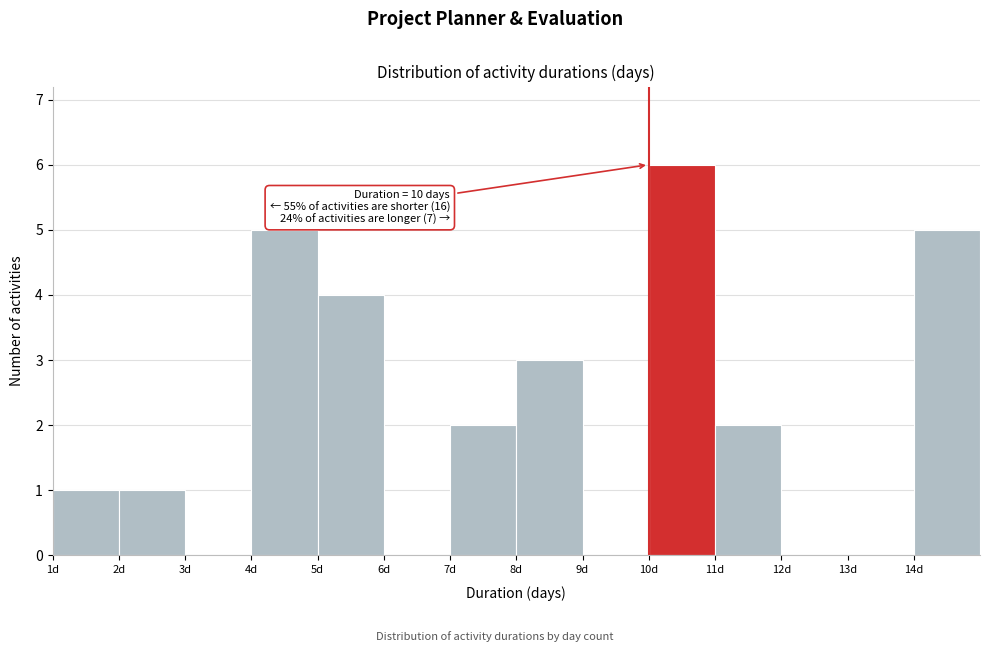

Over which range of the x-axis is the bar tallest?

10 to 11